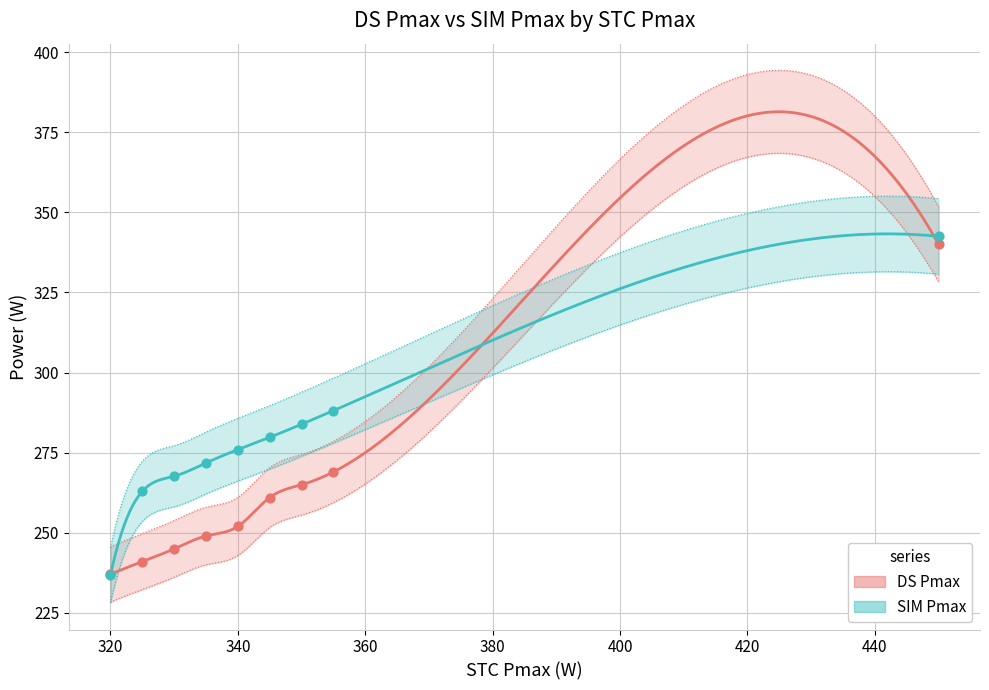

Is the value of SIM Pmax at 330 greater than the value of DS Pmax at 350?

Yes